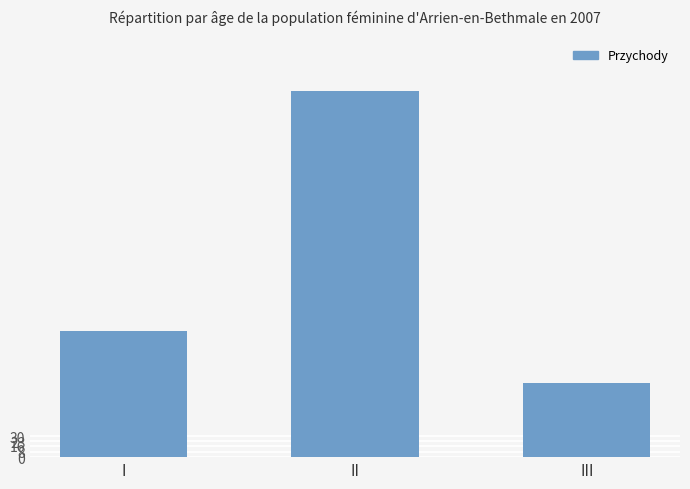

Which label corresponds to the smallest value in the chart?

III